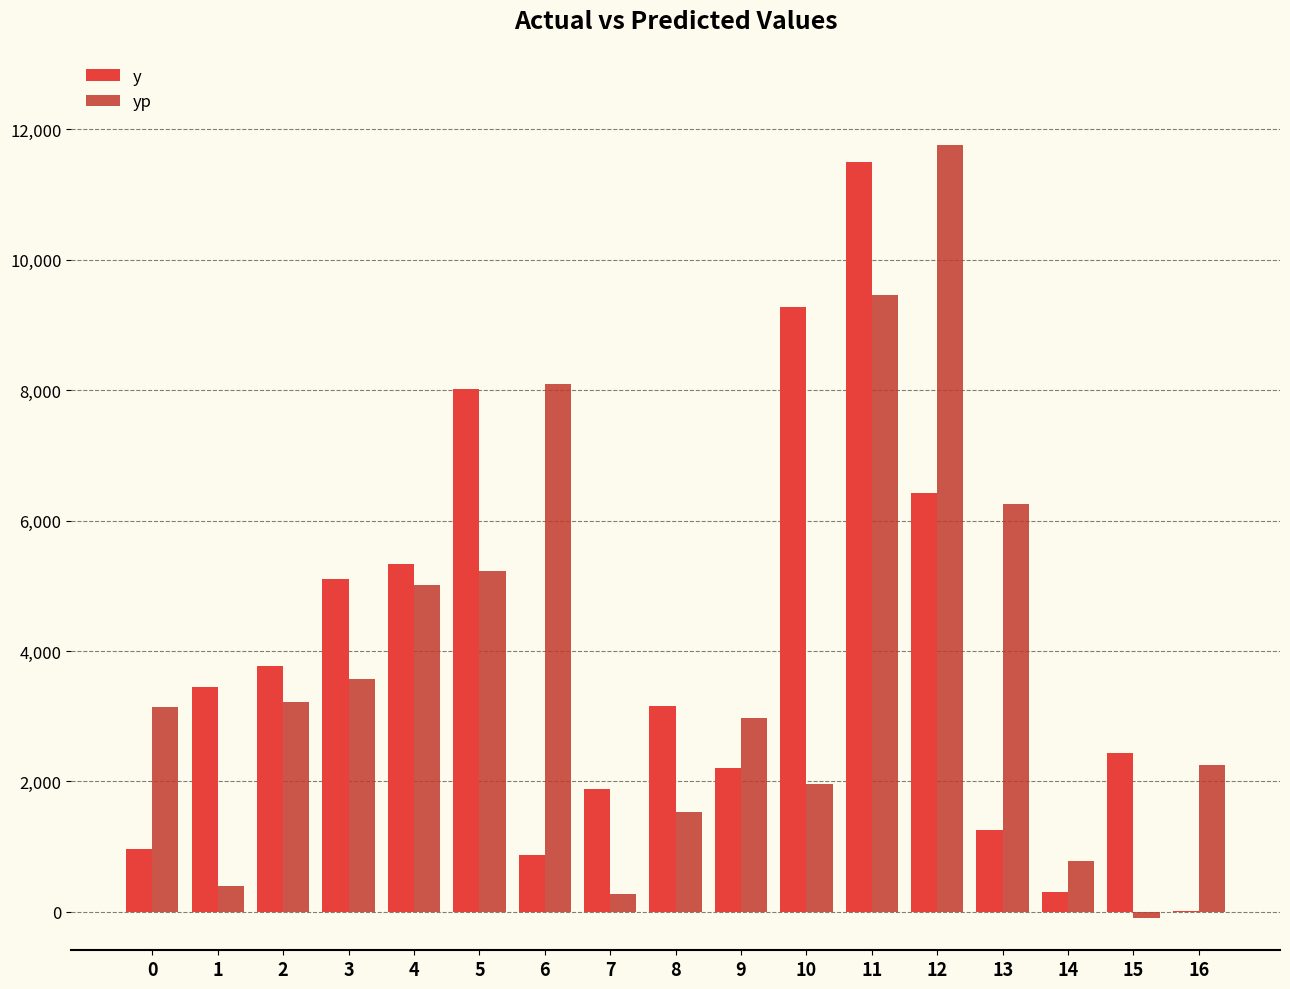

What is the sum of all yp values?

65842.1